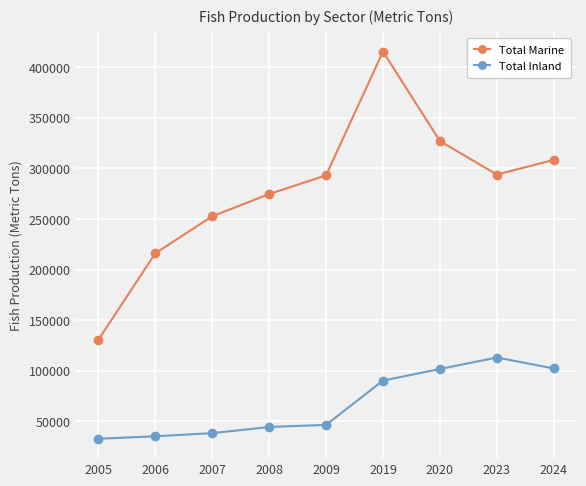

What is the total value across all series at 2020?

428740